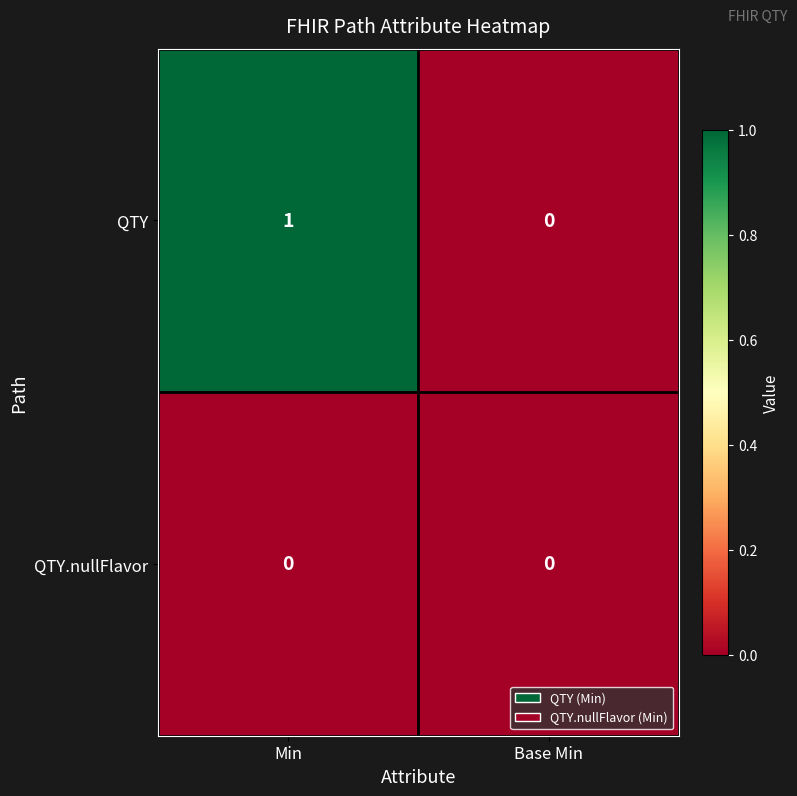

Which series changed the most between Min and Base Min?

QTY